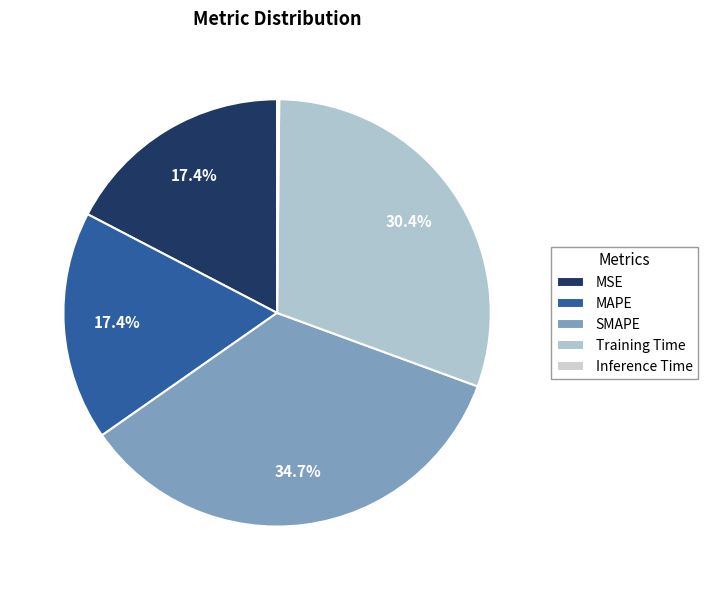

To the nearest percent, what portion does SMAPE represent?

35%